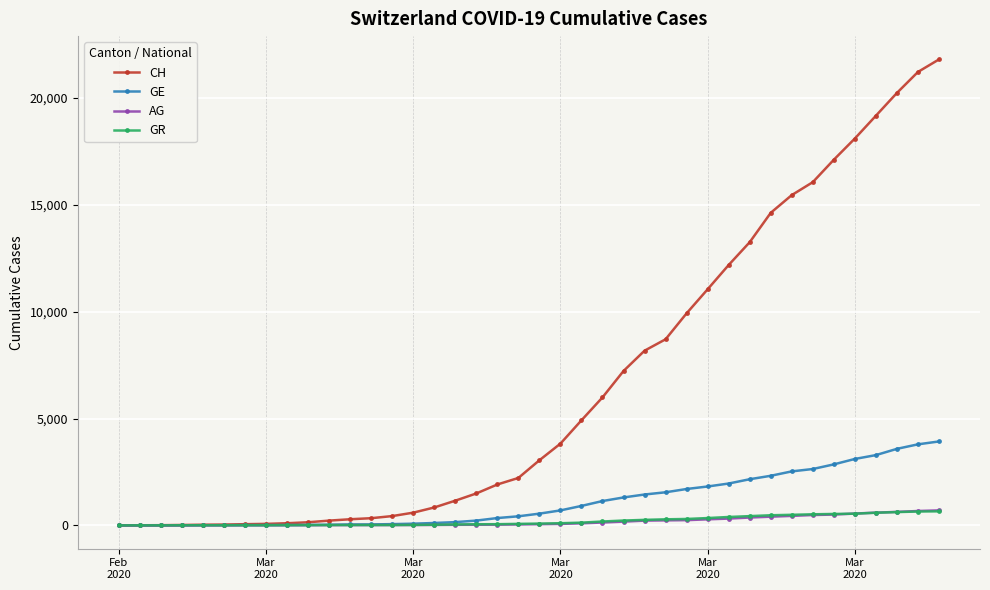

Which series has the largest range (max minus min)?

CH